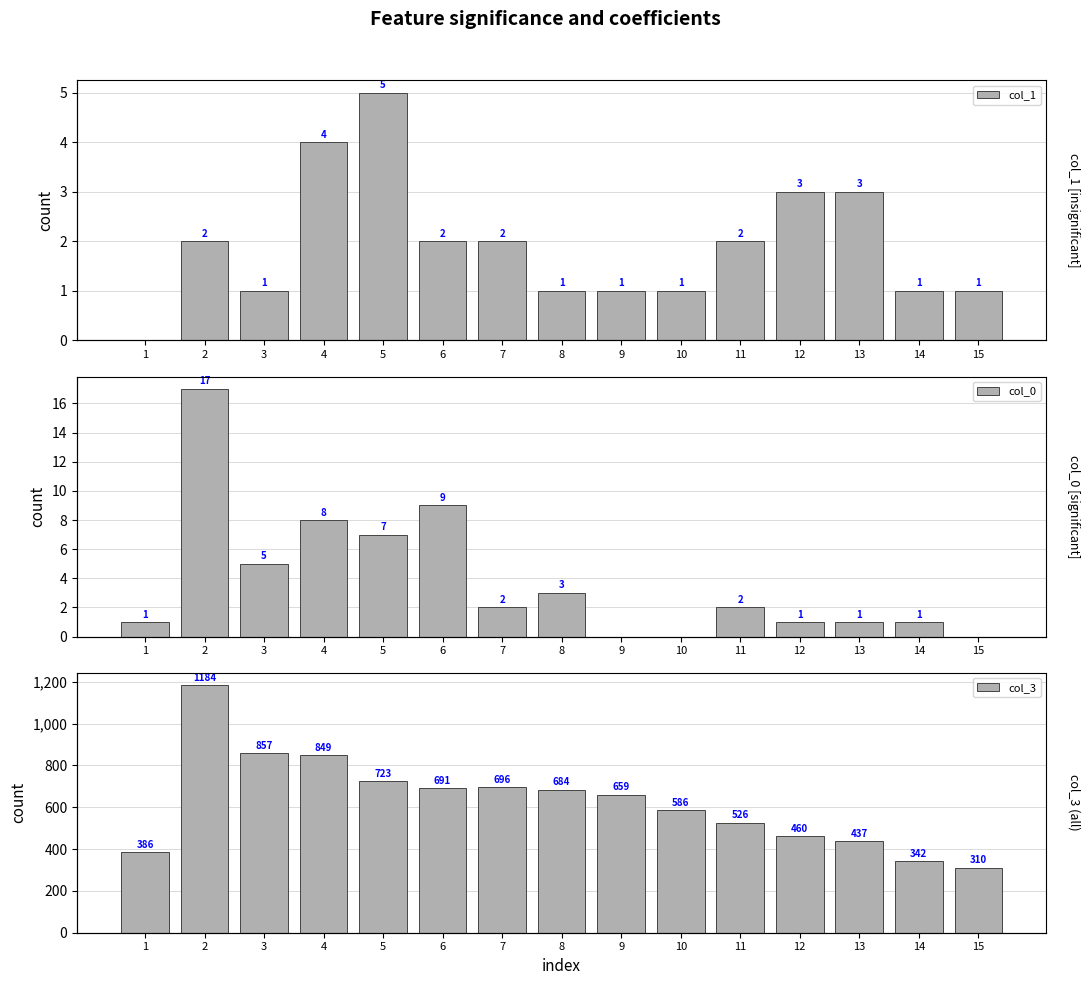

Reading right to left, what are all the values shown in this chart?

col_1: 15=1	14=1	13=3	12=3	11=2	10=1	9=1	8=1	7=2	6=2	5=5	4=4	3=1	2=2	1=0
col_0: 15=0	14=1	13=1	12=1	11=2	10=0	9=0	8=3	7=2	6=9	5=7	4=8	3=5	2=17	1=1
col_3: 15=310	14=342	13=437	12=460	11=526	10=586	9=659	8=684	7=696	6=691	5=723	4=849	3=857	2=1184	1=386